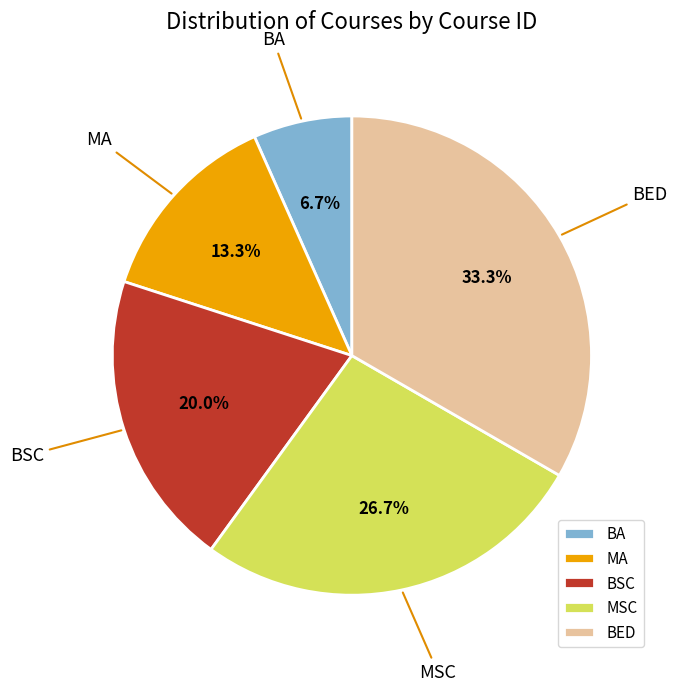

Approximately how many times larger is the value at BA compared to BED?

0.2